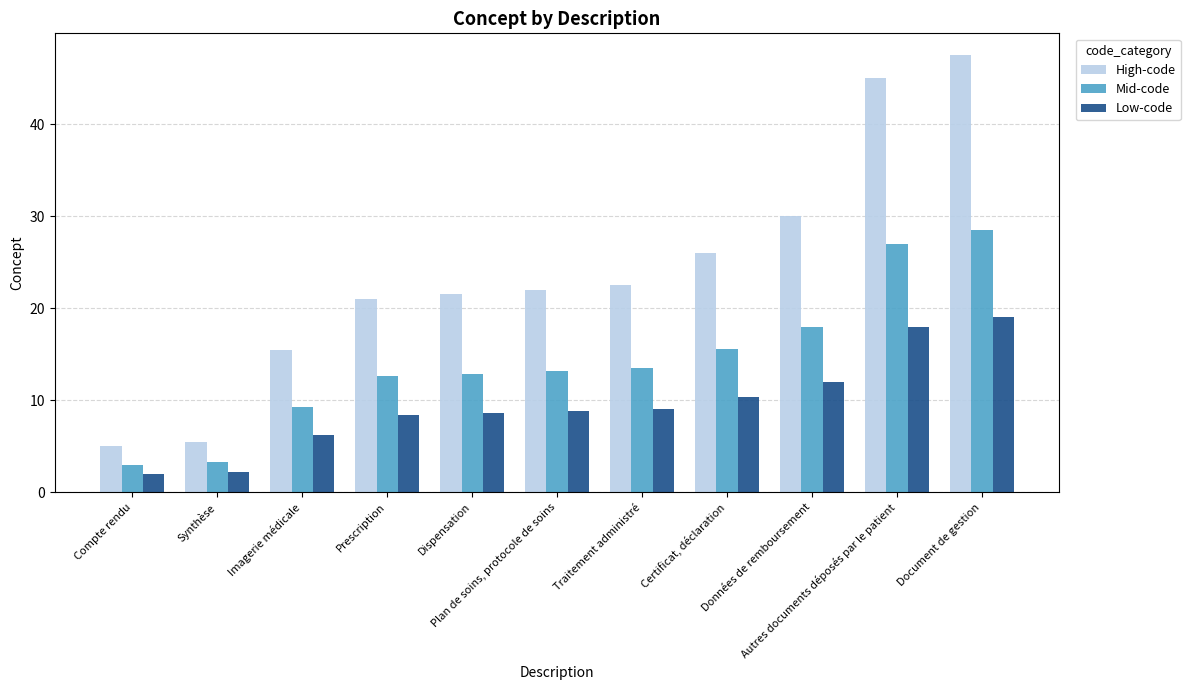

What is the value of the Low-code bar at the 5th from the left?

8.6